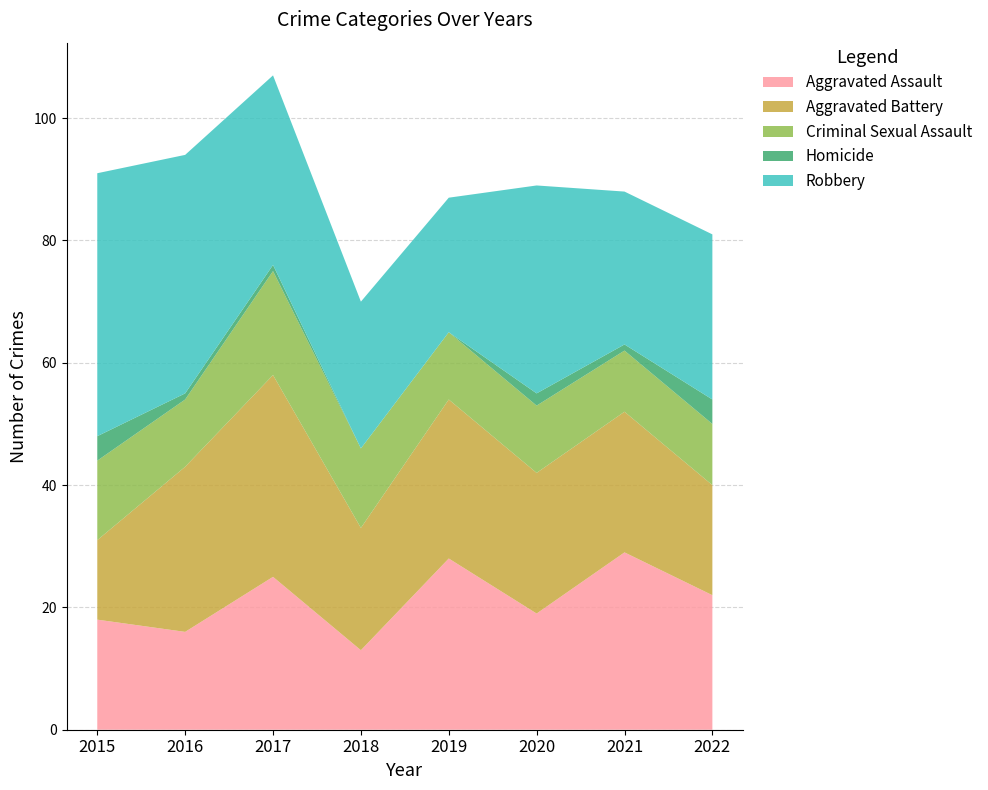

Reading left to right, extract all data points from this chart.

Aggravated Assault: 18	16	25	13	28	19	29	22
Aggravated Battery: 13	27	33	20	26	23	23	18
Criminal Sexual Assault: 13	11	17	13	11	11	10	10
Homicide: 4	1	1	0	0	2	1	4
Robbery: 43	39	31	24	22	34	25	27